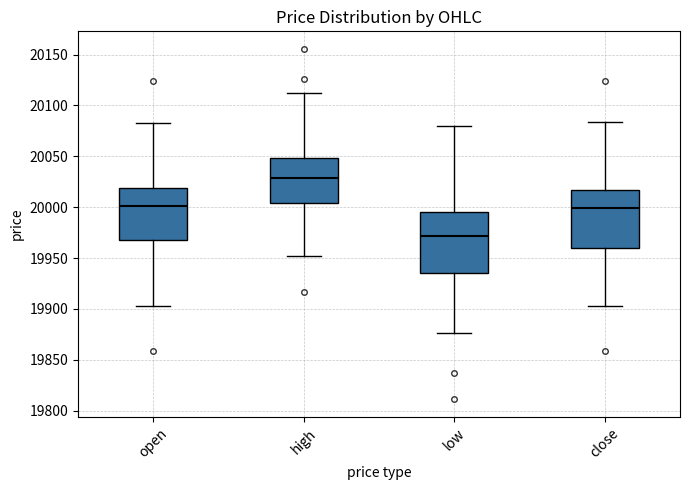

Reading left to right, transcribe this box plot: for each box, give where its median line is, the range the box spans, and where its two whiskers end, as read against the y-axis. The values are not printed on the chart, so give them approximately, as read against the axis.

open: median 20000, box 19970 to 20020, whiskers 19905 to 20085
high: median 20030, box 20005 to 20050, whiskers 19950 to 20110
low: median 19970, box 19935 to 19995, whiskers 19875 to 20080
close: median 20000, box 19960 to 20015, whiskers 19905 to 20085